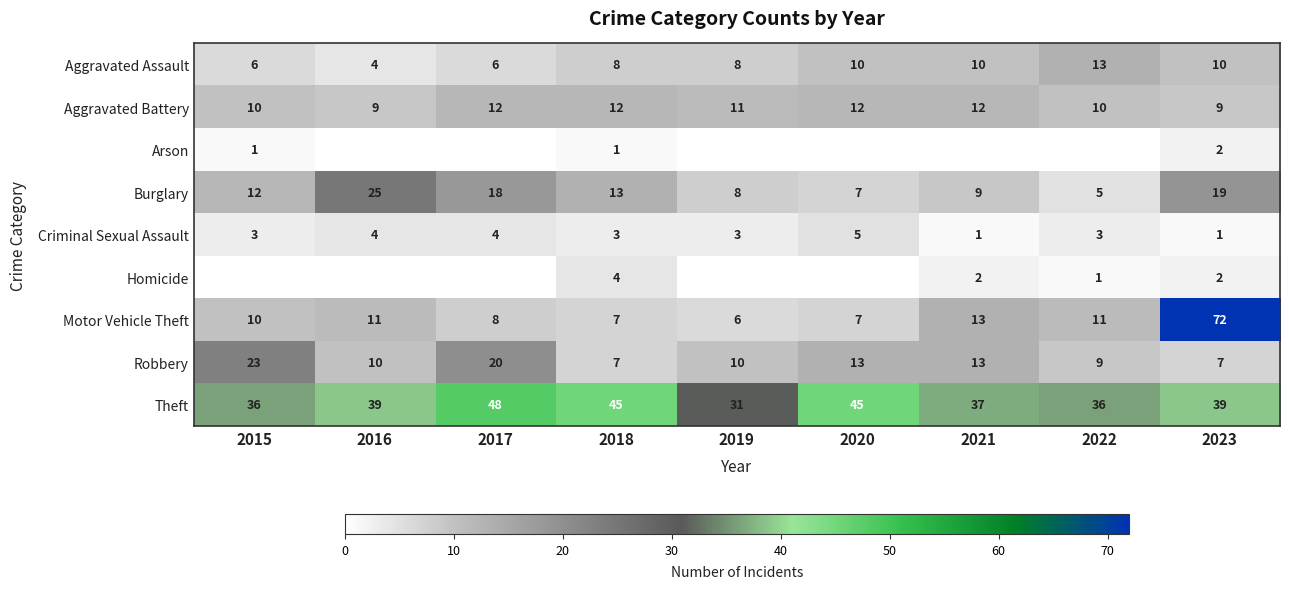

Which category has the lowest value across all series?

2016